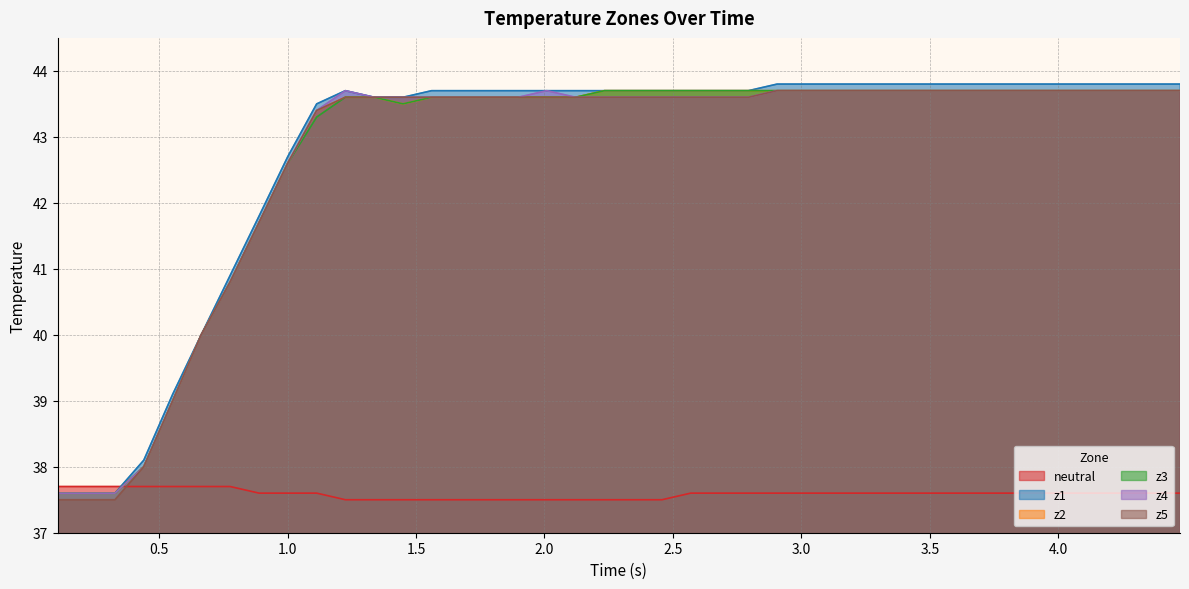

What is the minimum value for z3?

37.6